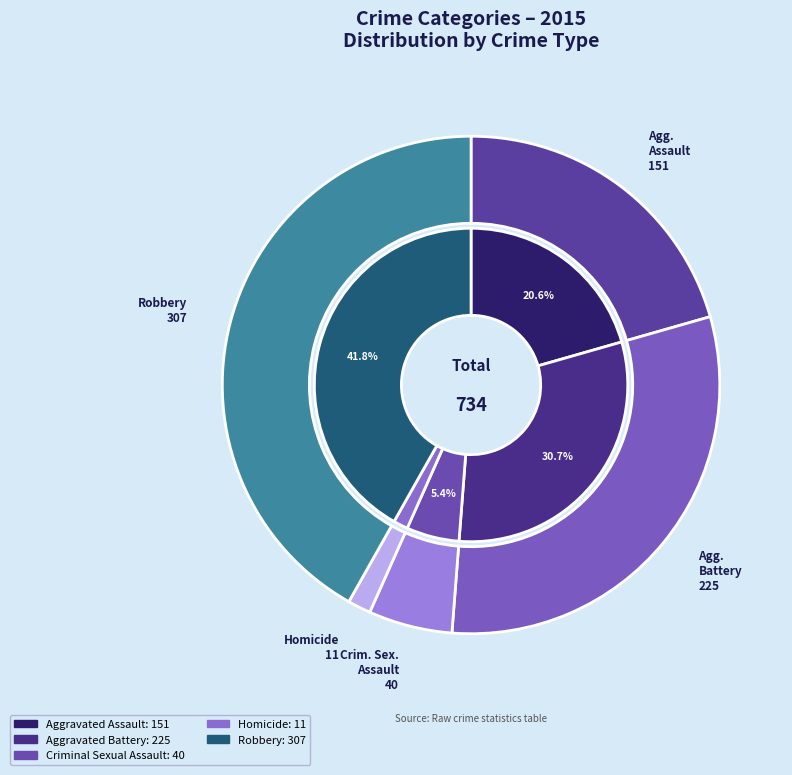

What is the change in value from Aggravated Assault to Robbery?

+156